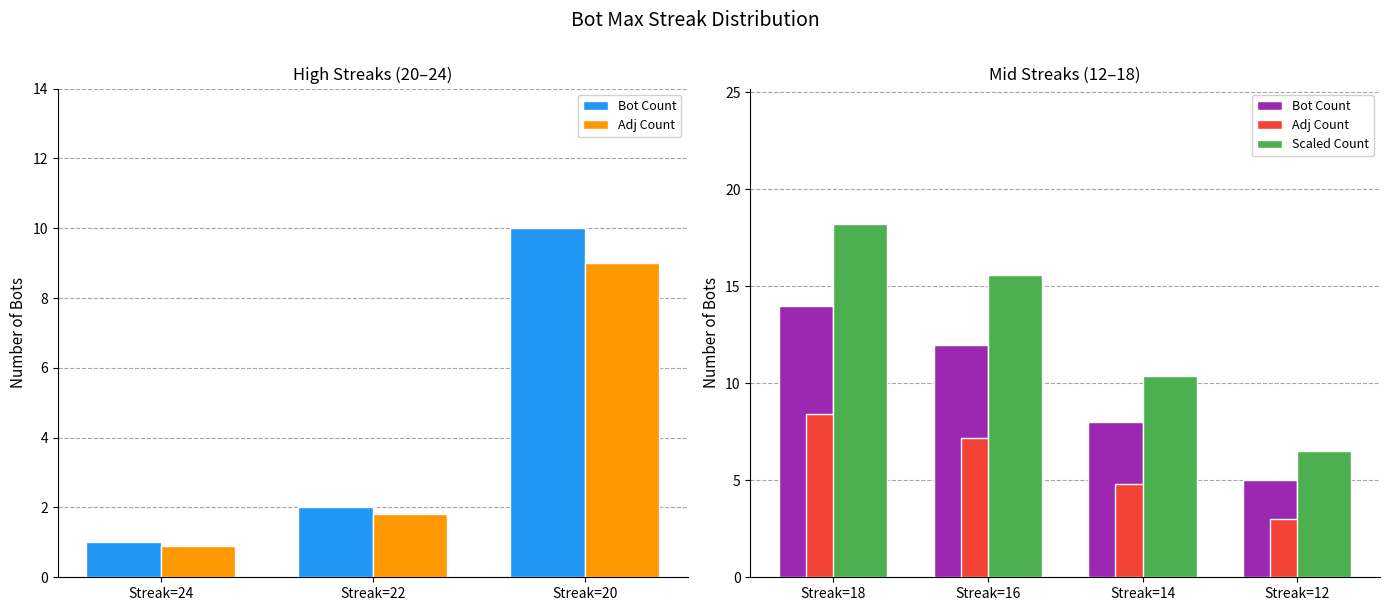

What is the difference between the maximum and second lowest values in the Scaled Count series?

7.8